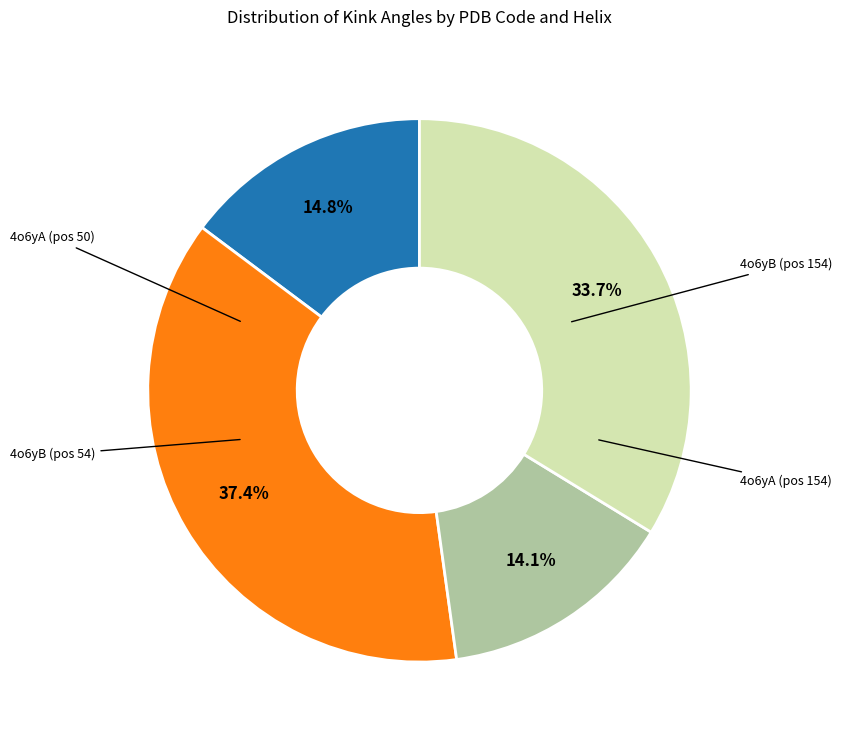

Does any single category account for the majority?

No